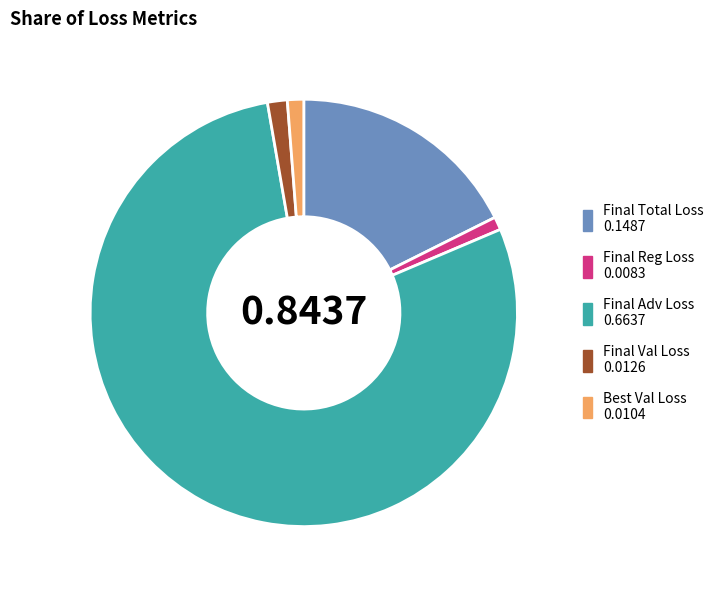

Which has a higher value, Final Val Loss 0.0126 or Final Total Loss 0.1487?

Final Total Loss 0.1487